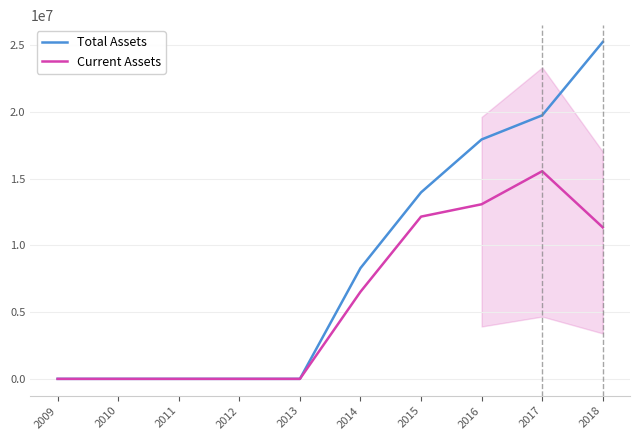

True or false: Current Assets has a value of 13082016 at 2016.

True